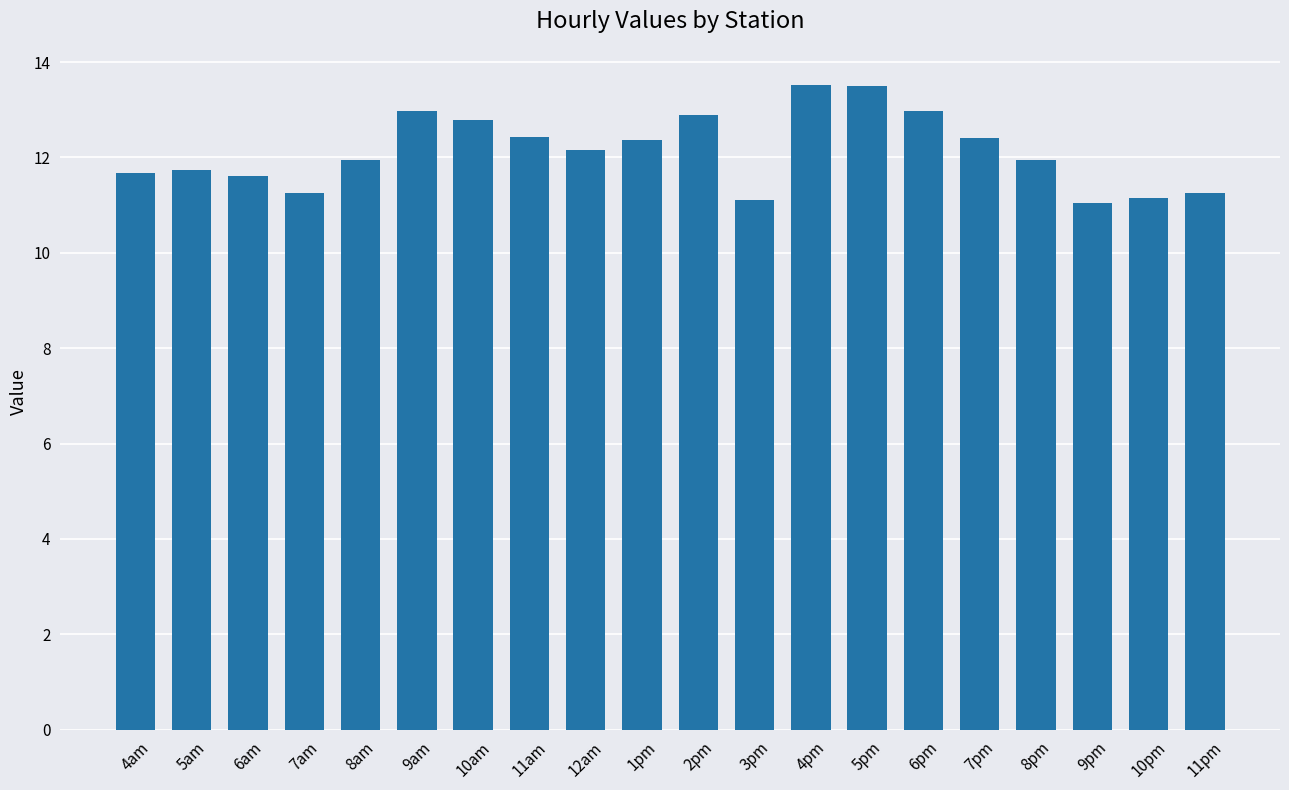

What is the difference between the maximum and minimum values?

2.5